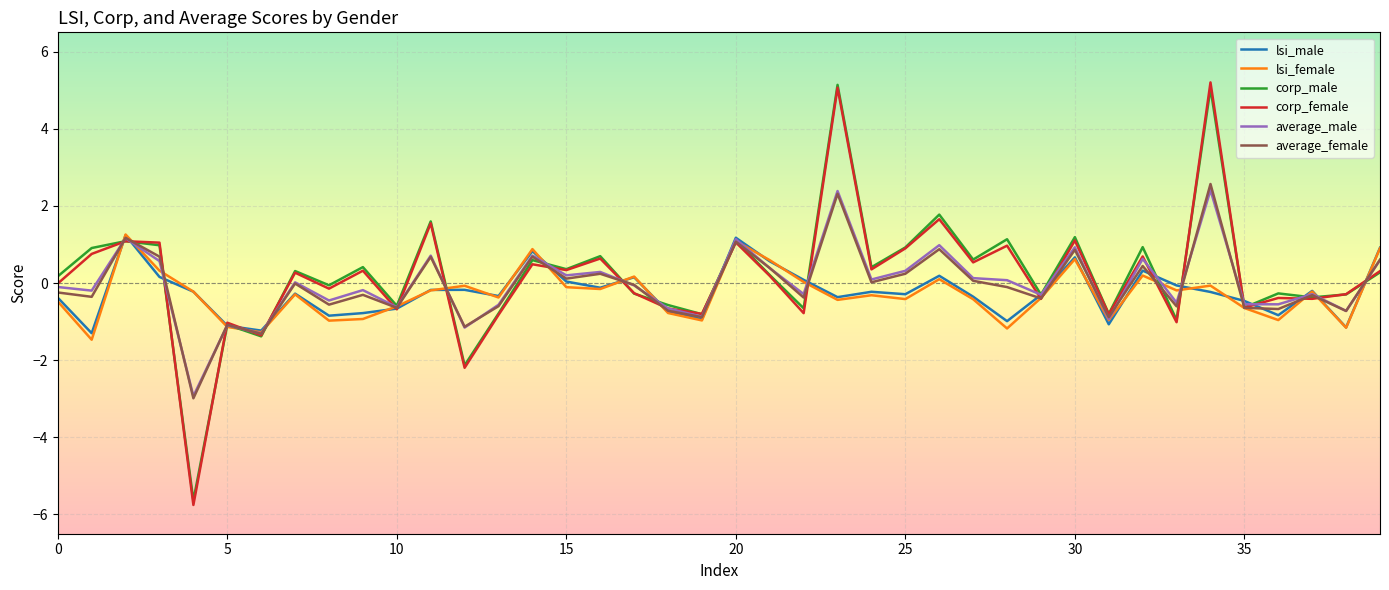

Which series has the largest range (max minus min)?

corp_female